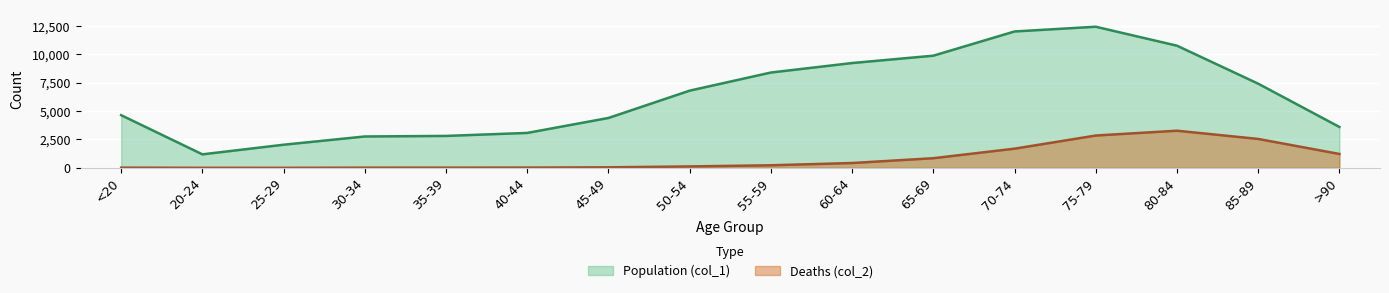

What is the minimum value for Population (col_1)?

1191